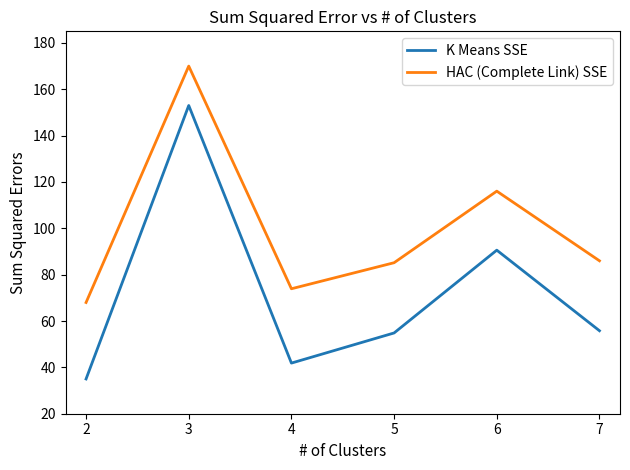

Rank the series by their average value, from lowest to highest.

K Means SSE, HAC (Complete Link) SSE